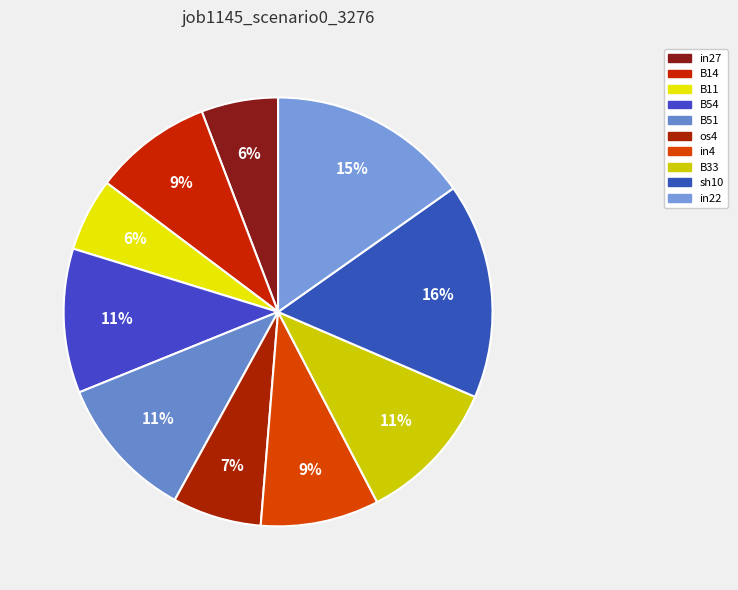

Do B11 and os4 together represent more than half of the pie?

No